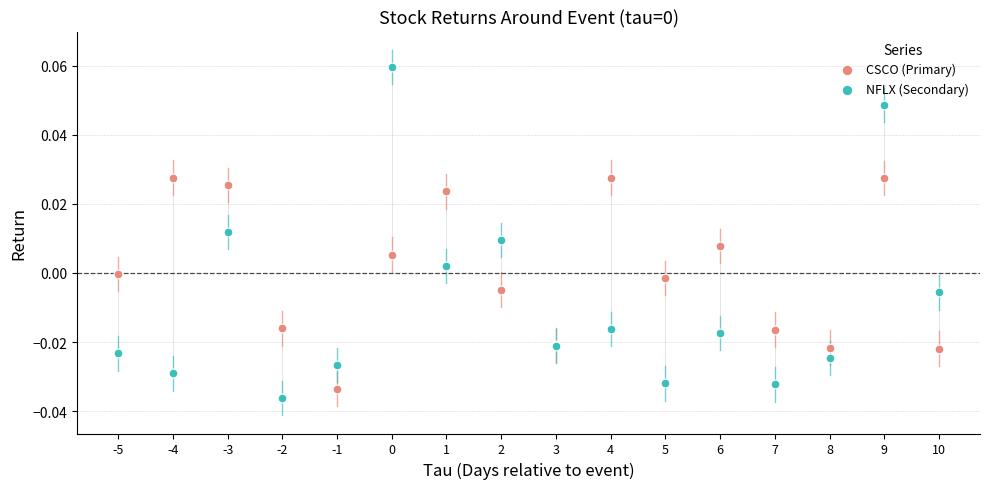

Which series has the widest spread of Y values?

NFLX (Secondary)